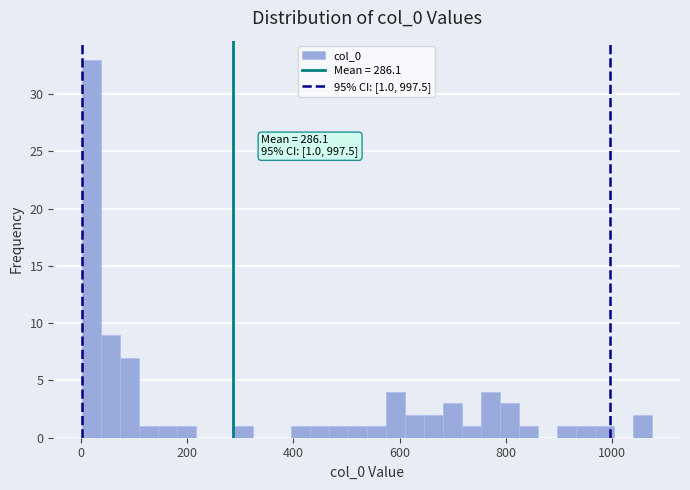

Around what value on the x-axis is the tallest bar? Give the approximate position of its centre, as read against the axis.

20